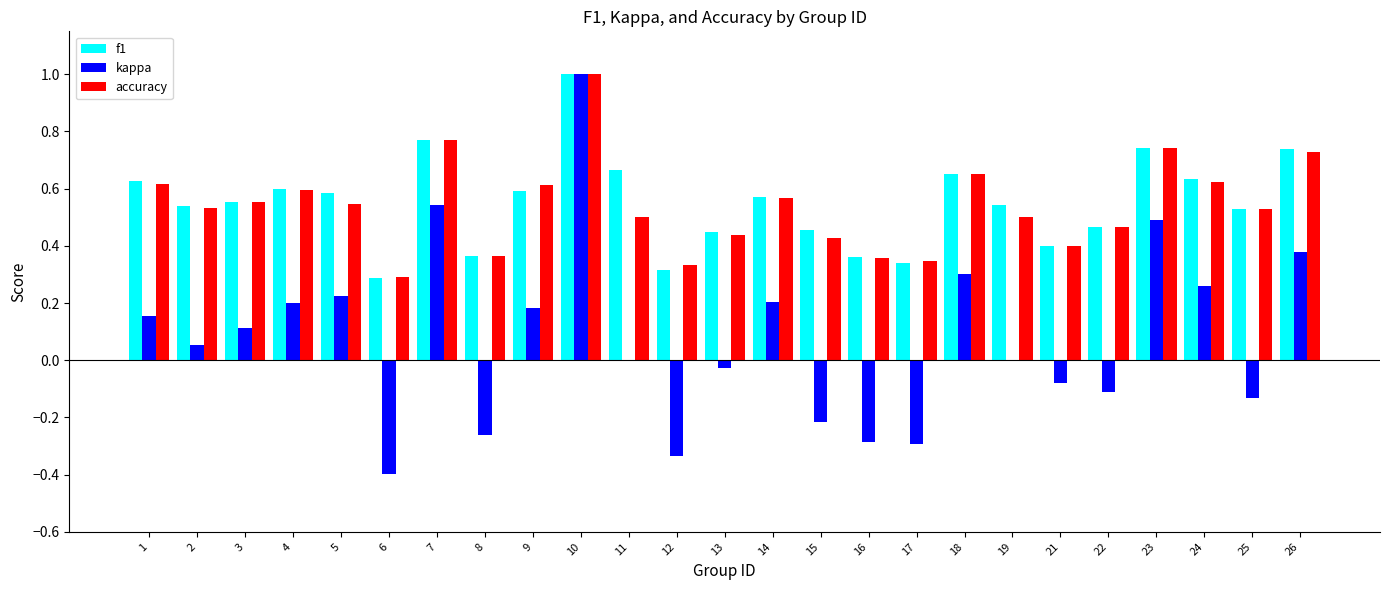

Are the bars horizontal?

No